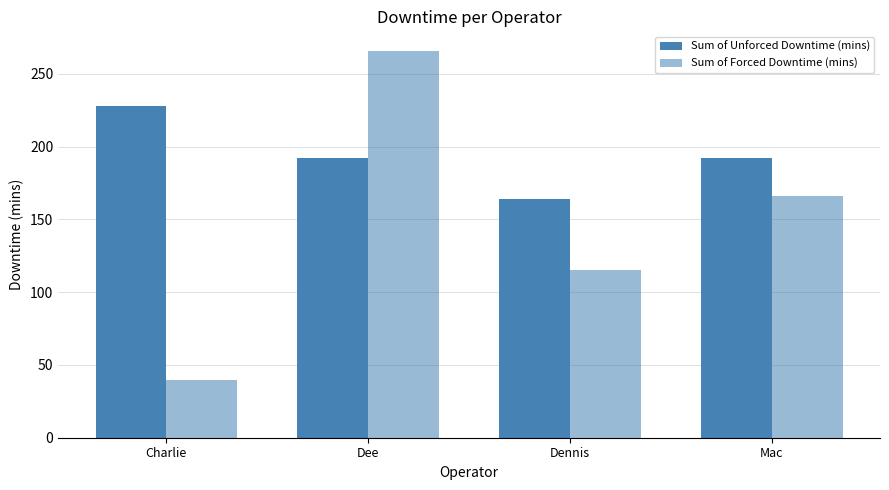

How many bars are there in total?

8